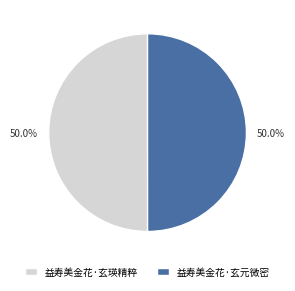

What is the ratio of the value at 益寿美金花·玄瑛精粹 to the value at 益寿美金花·玄元微密?

1.0